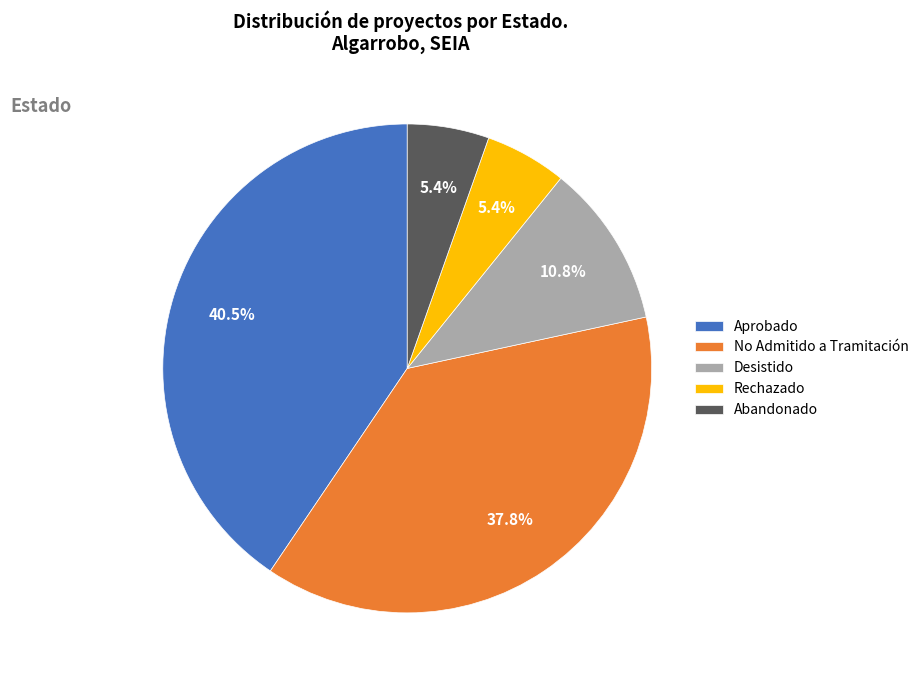

Combined, do Aprobado and No Admitido a Tramitación account for over 50%?

Yes